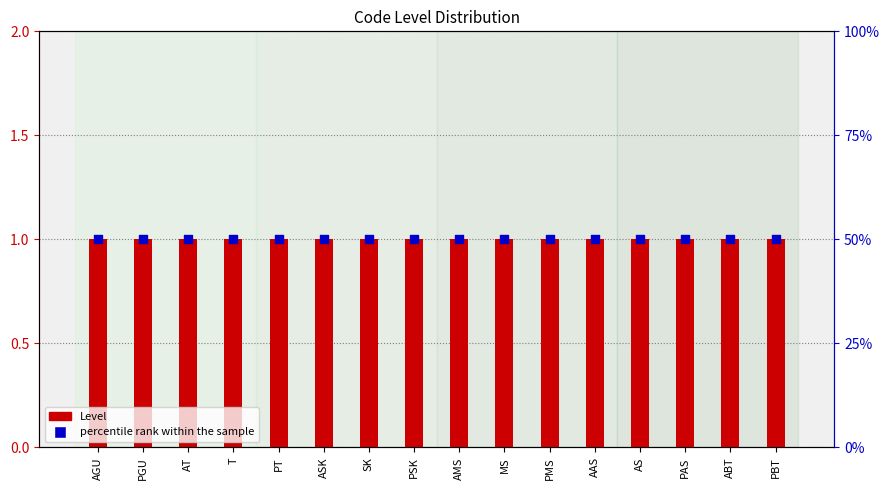

Is the value of percentile rank within the sample at MS greater than the value of Level at AS?

Yes